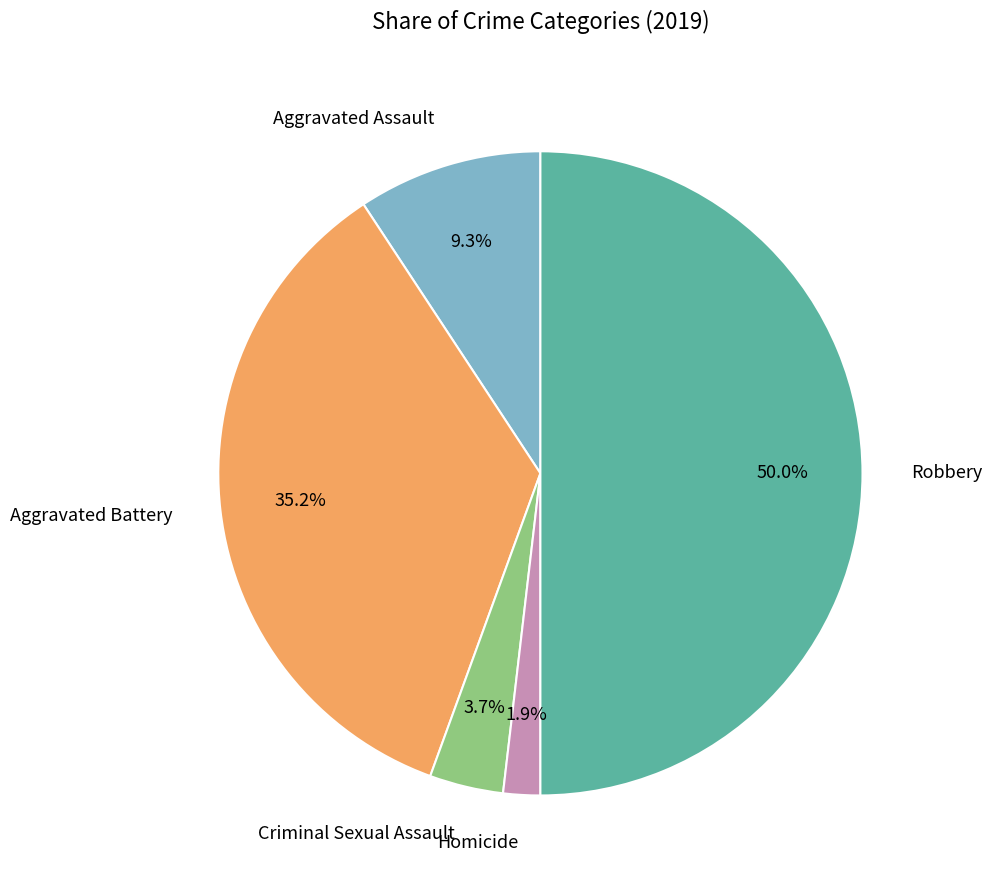

Does Aggravated Battery represent more than half of the total?

No